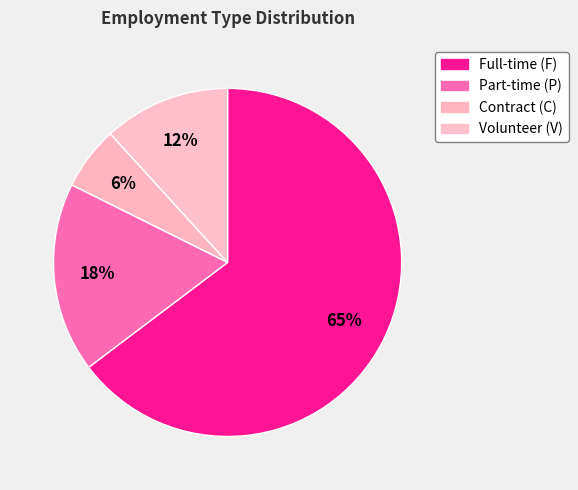

Count the number of slices in the pie.

4